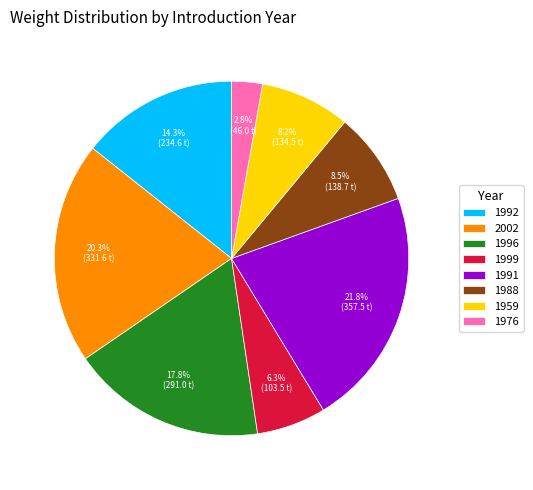

Is there any slice that represents more than half of the pie?

No